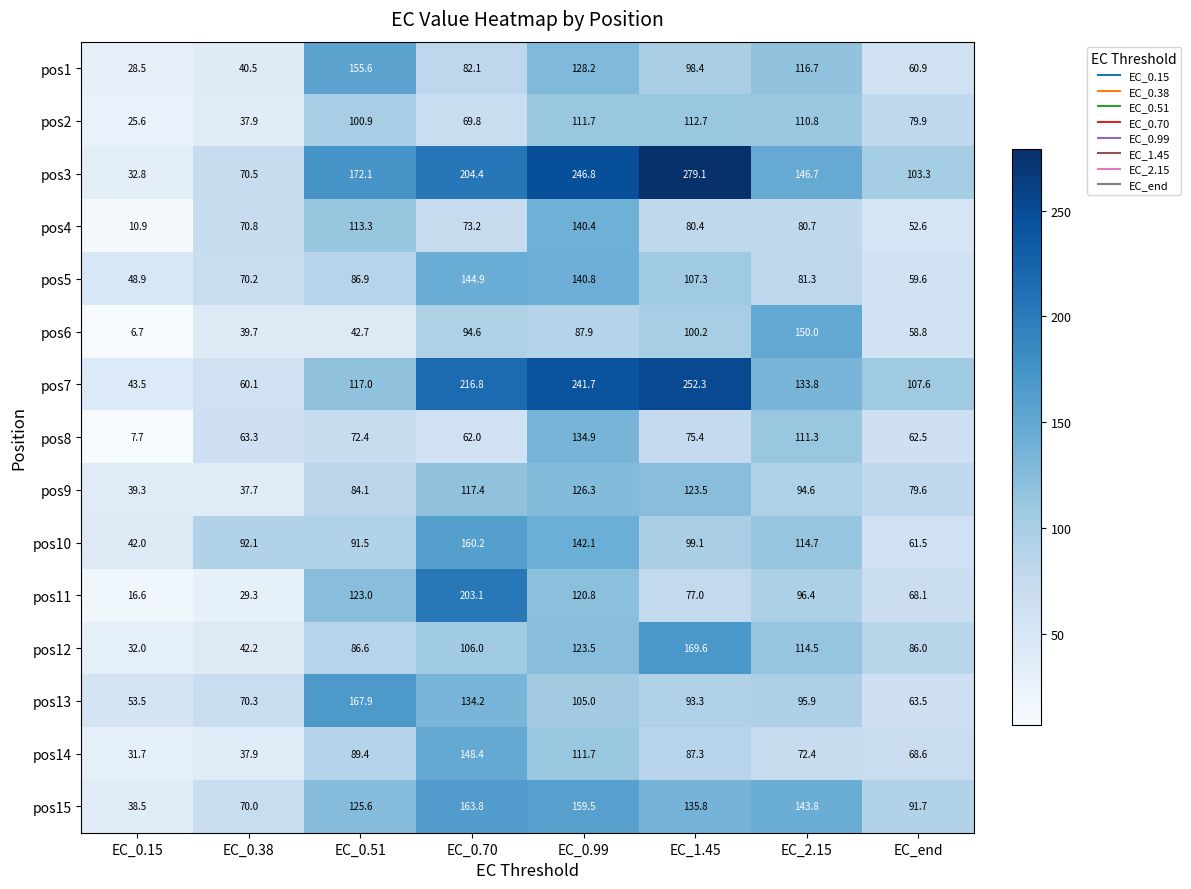

Is it true that pos1 equals 66.9 at EC_0.38?

False